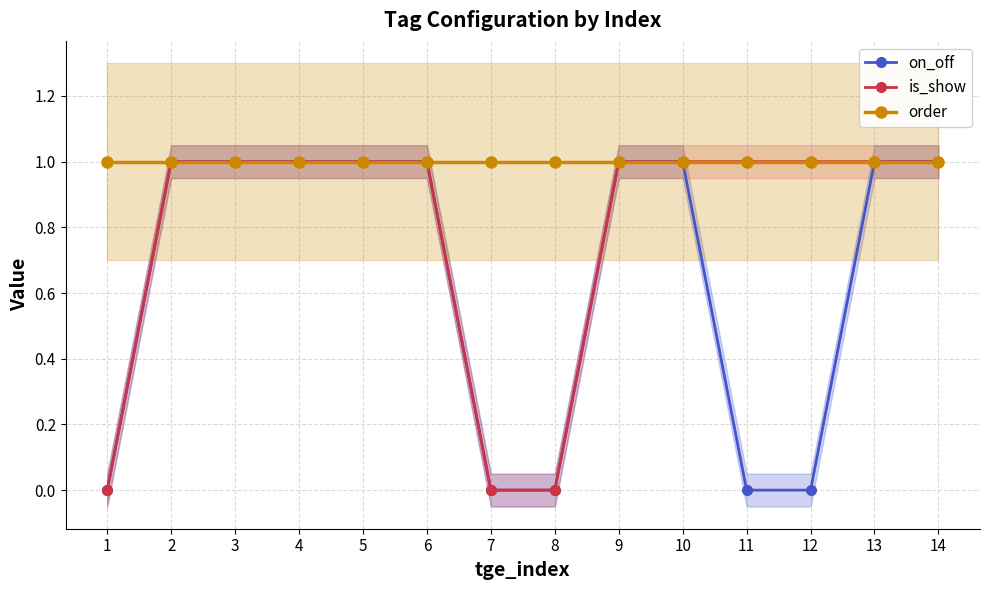

Reading right to left, extract all data points from this chart.

on_off: 1	1	0	0	1	1	0	0	1	1	1	1	1	0
is_show: 1	1	1	1	1	1	0	0	1	1	1	1	1	0
order: 1	1	1	1	1	1	1	1	1	1	1	1	1	1